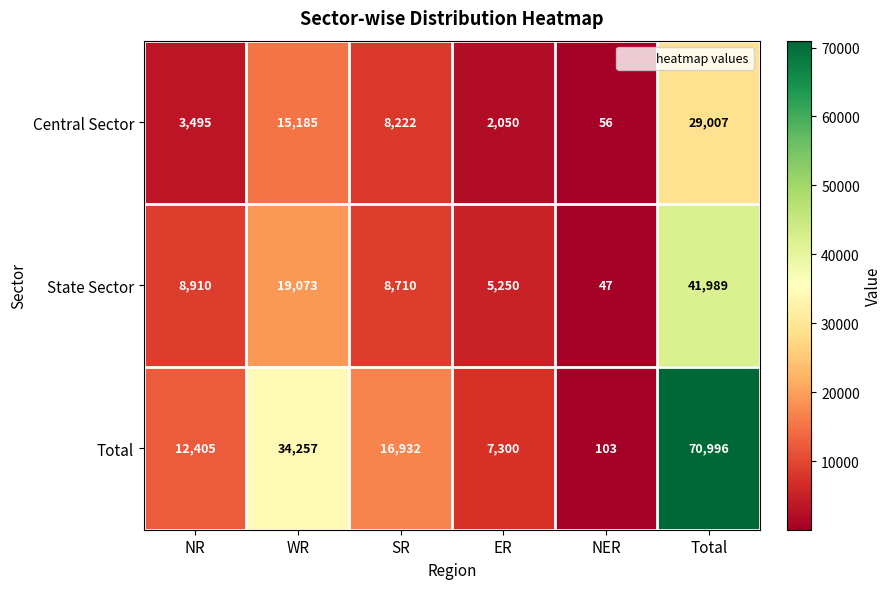

At which label is Central Sector closest to 14531?

WR